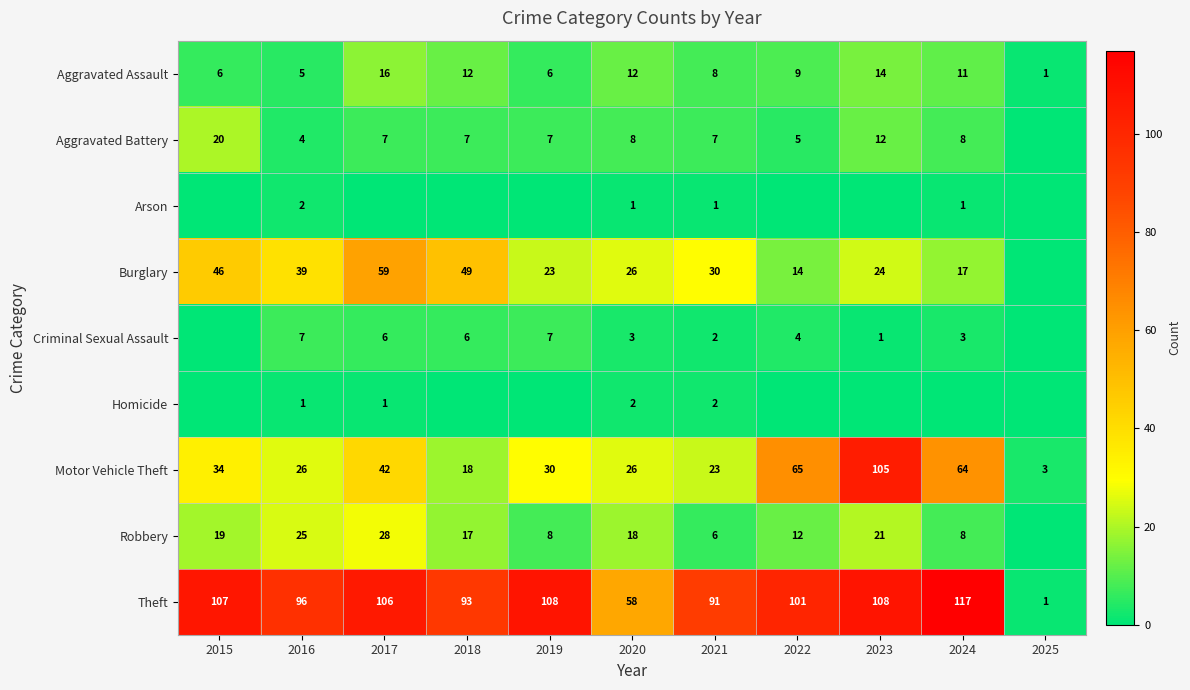

What is the approximate value of Motor Vehicle Theft at 2019?

30